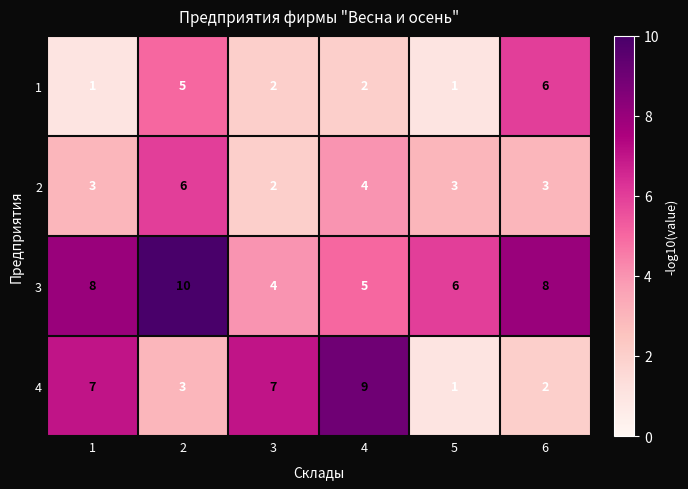

What is the maximum value shown in the chart?

10